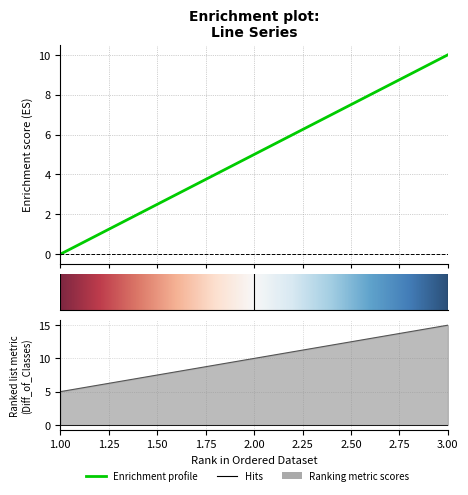

How many data points in e are less than 5?

1